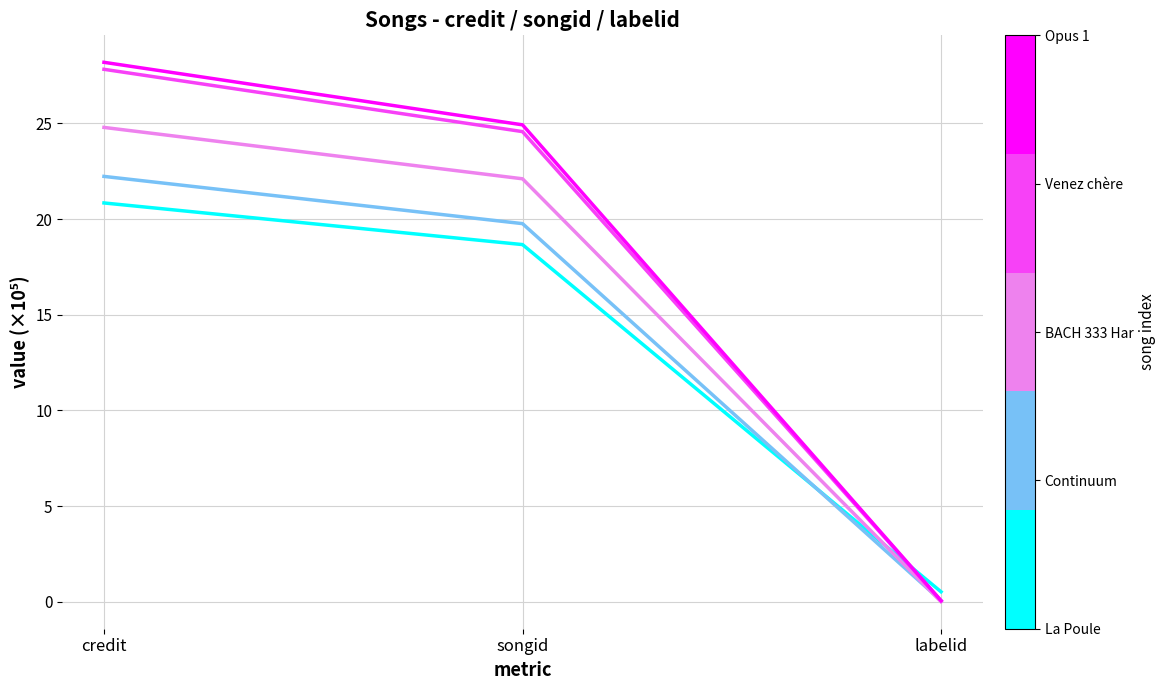

What is the total value across all series at credit?

123.9